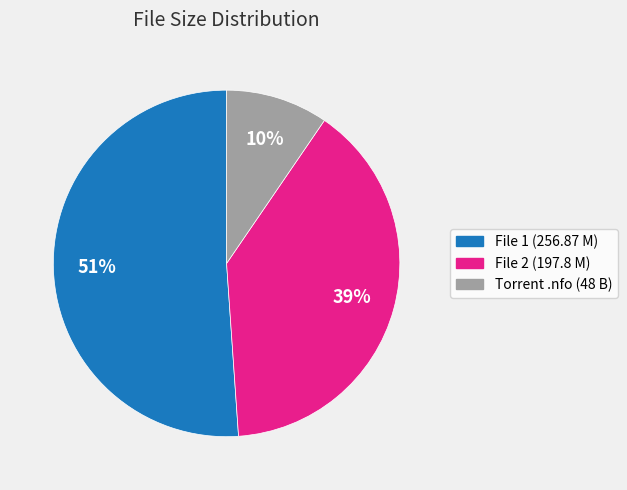

To the nearest percent, what is the average slice percentage?

33%